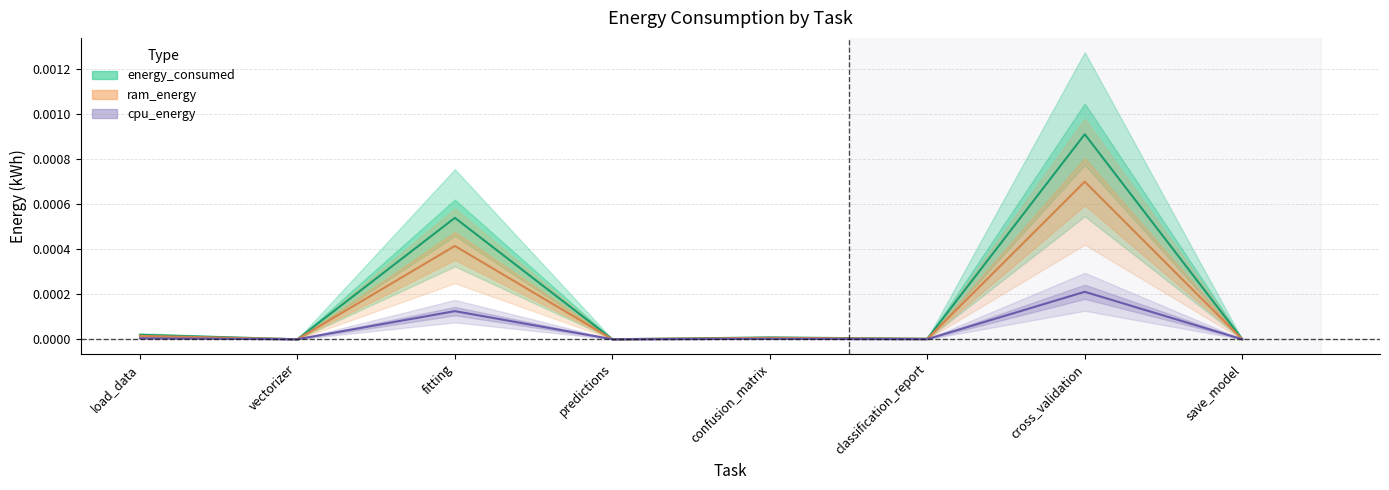

The cpu_energy series shows 0.0 at save_model. True or false?

True